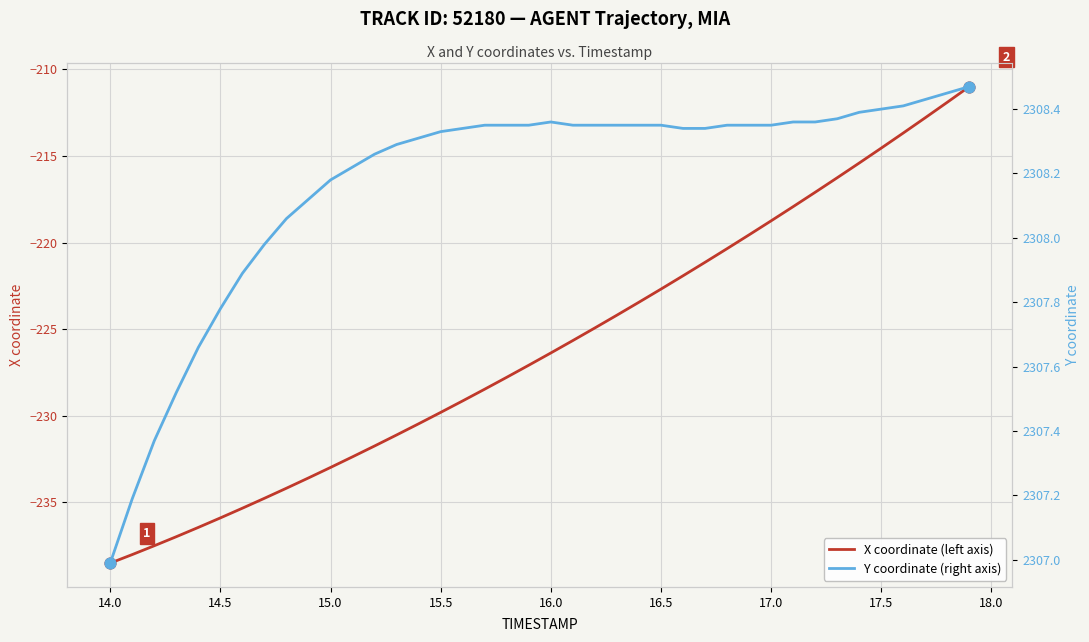

What are all the series names shown in the legend?

X coordinate (left axis), Y coordinate (right axis)